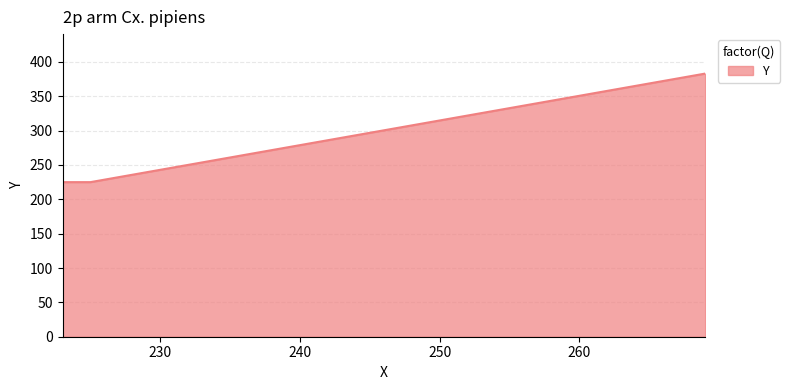

What is the maximum value shown in the chart?

383